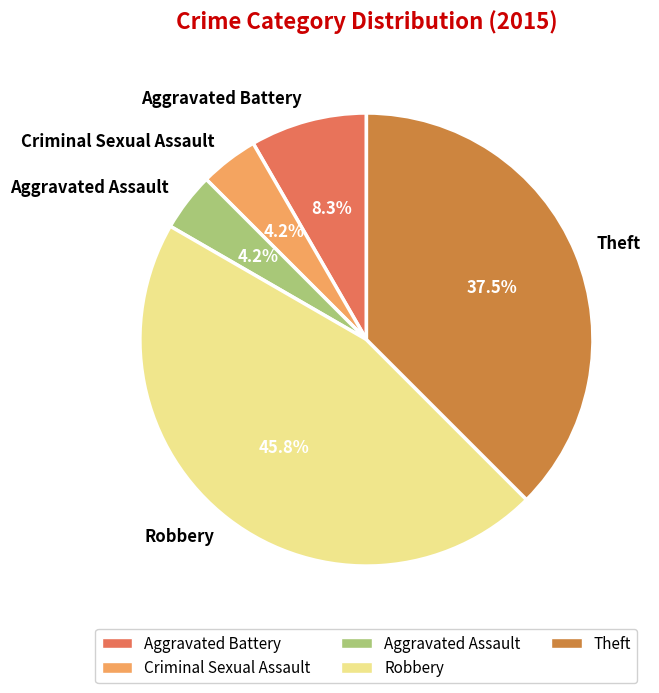

How many segments does this pie chart have?

5